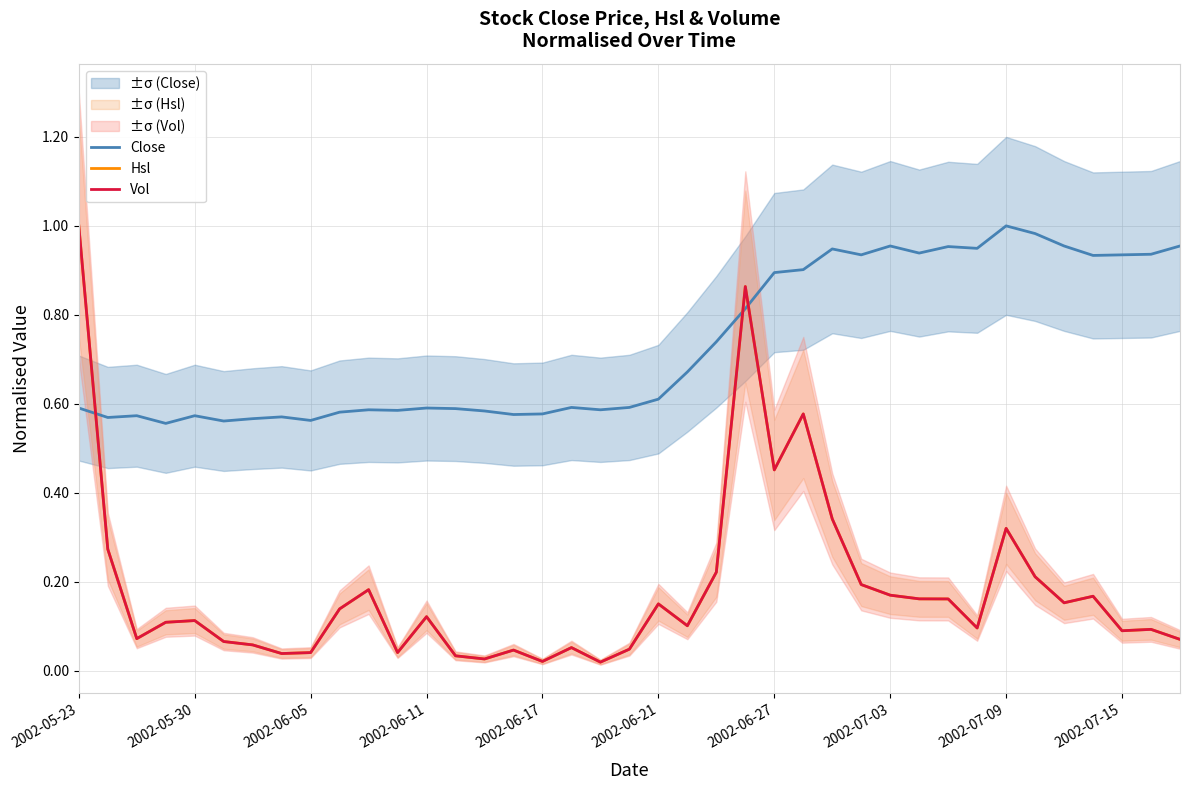

The value of Vol at 2002-06-27 is 0.1. True or false?

False